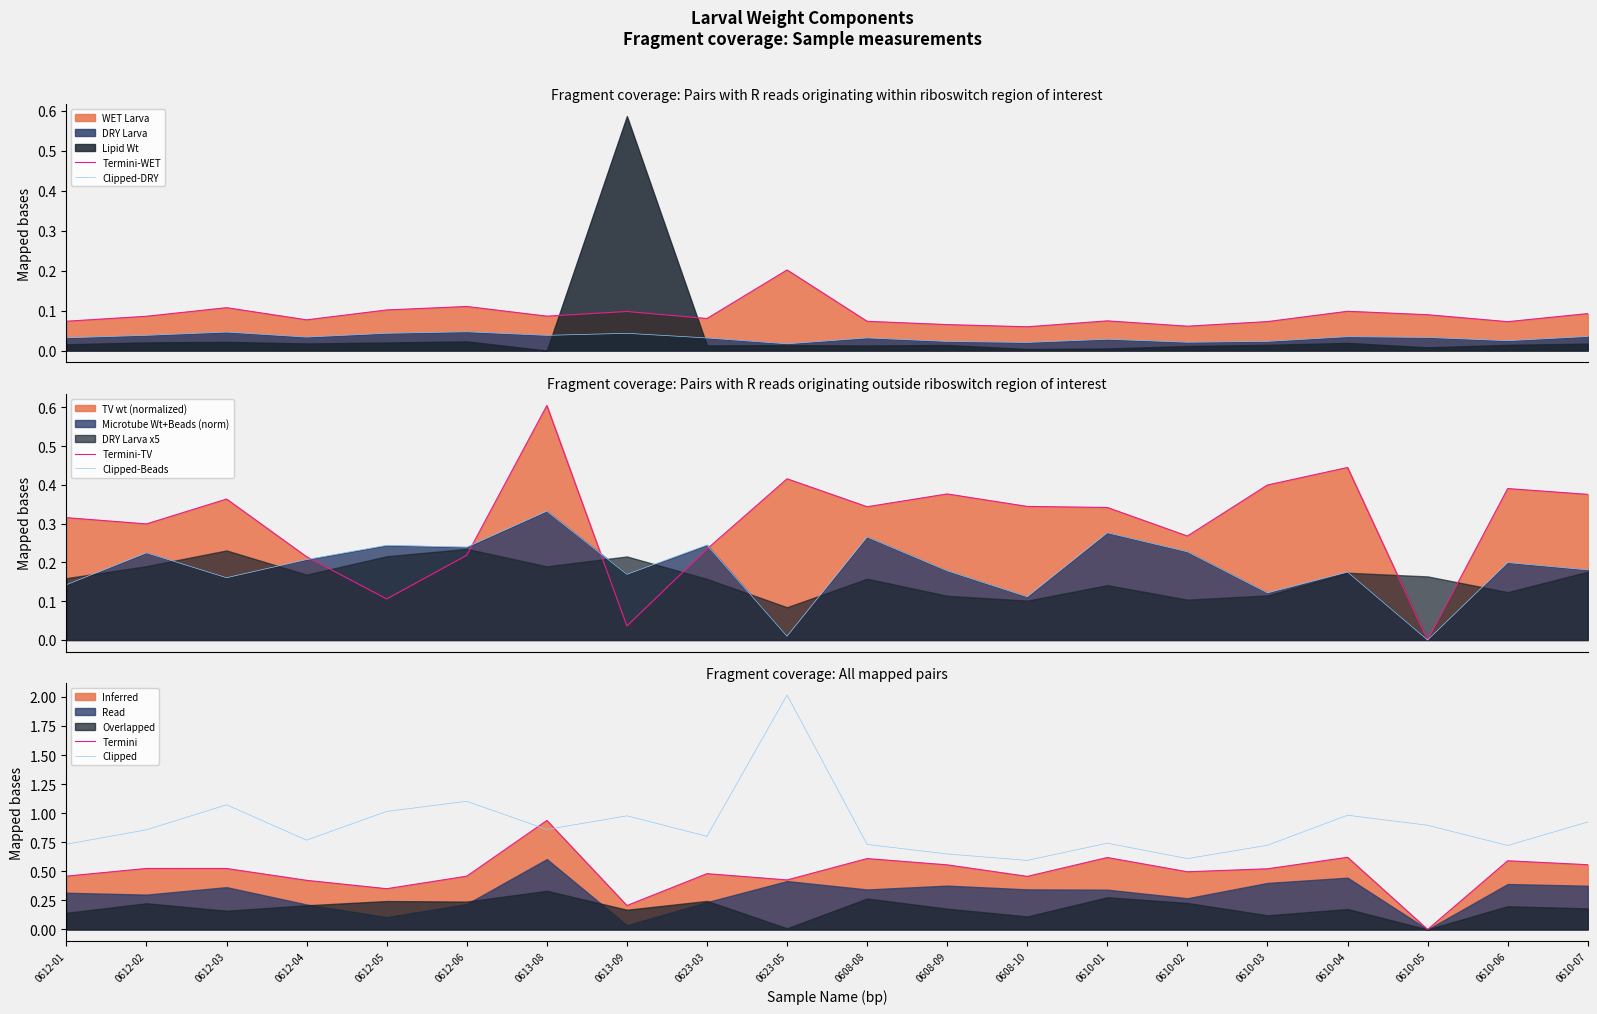

Which category has the lowest value in the Clipped-Beads series?

0610-05